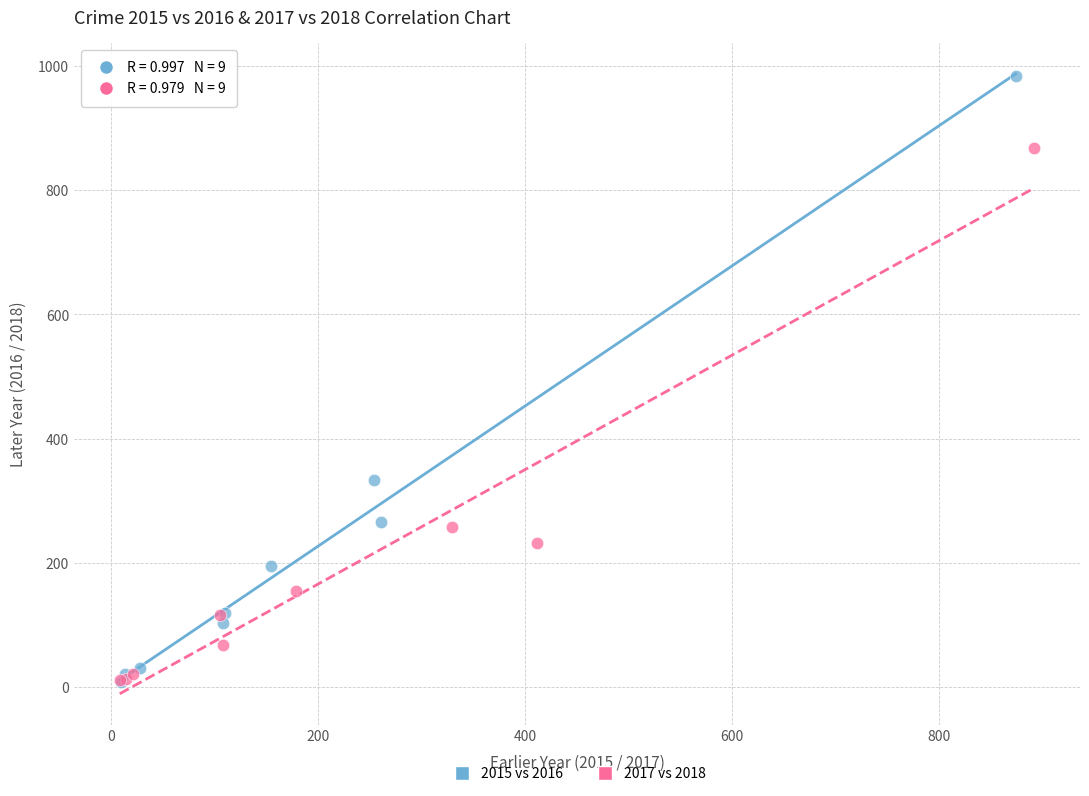

Which series has the largest Y range (max minus min)?

2015 vs 2016